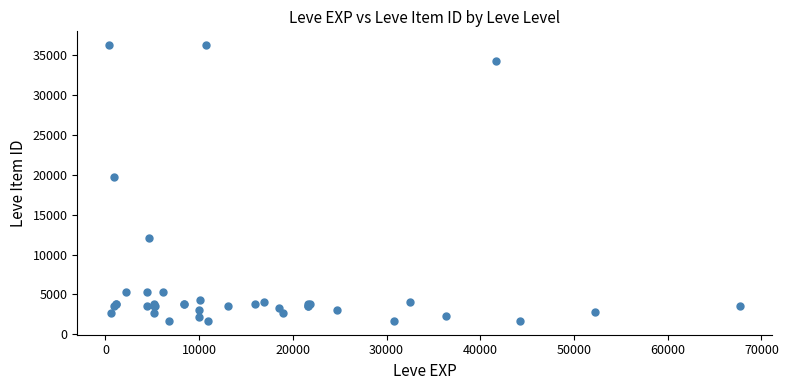

What Y value in the scatter plot is closest to 18967?

19744